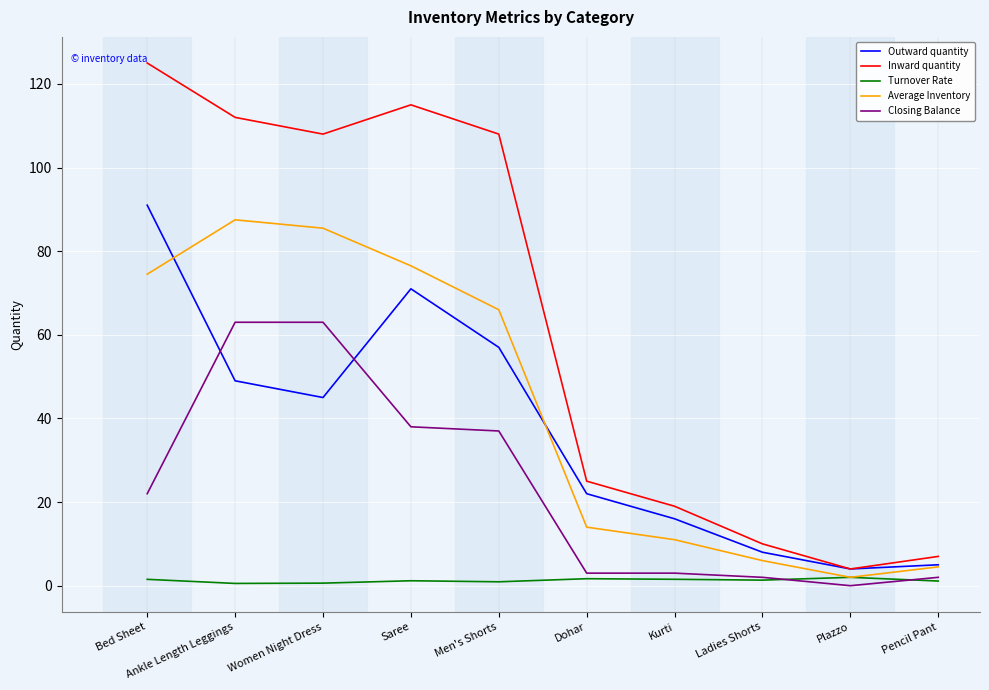

True or false: Closing Balance and Average Inventory cross at least once.

False